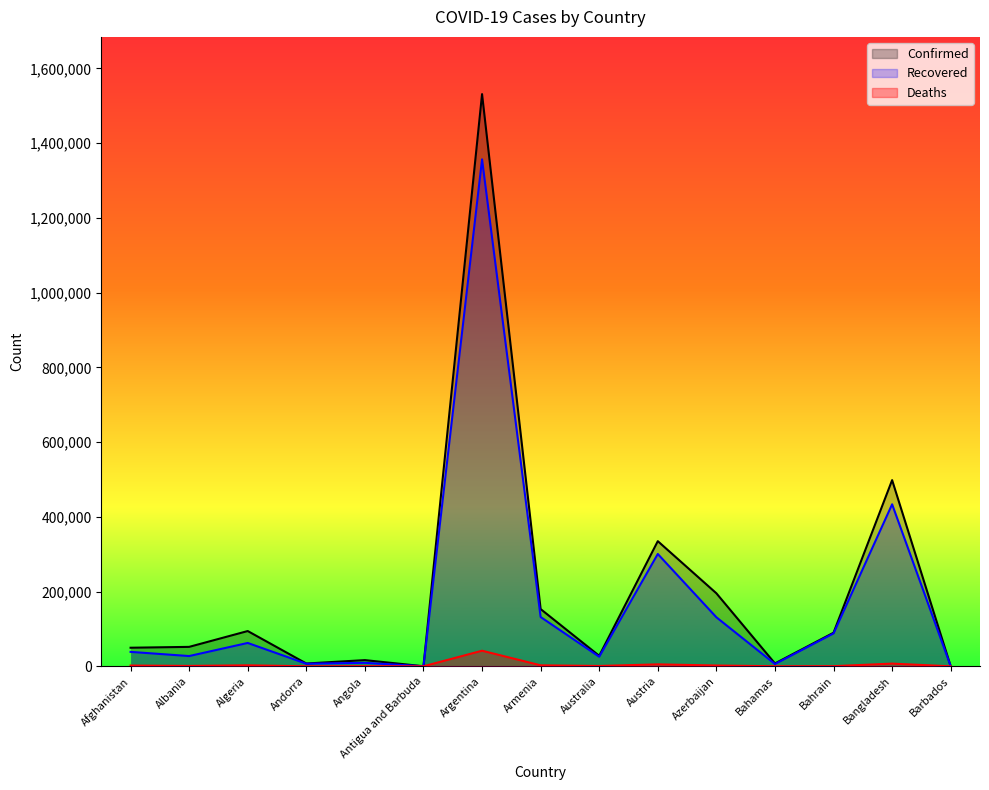

What is the sum of all Confirmed values?

3059540